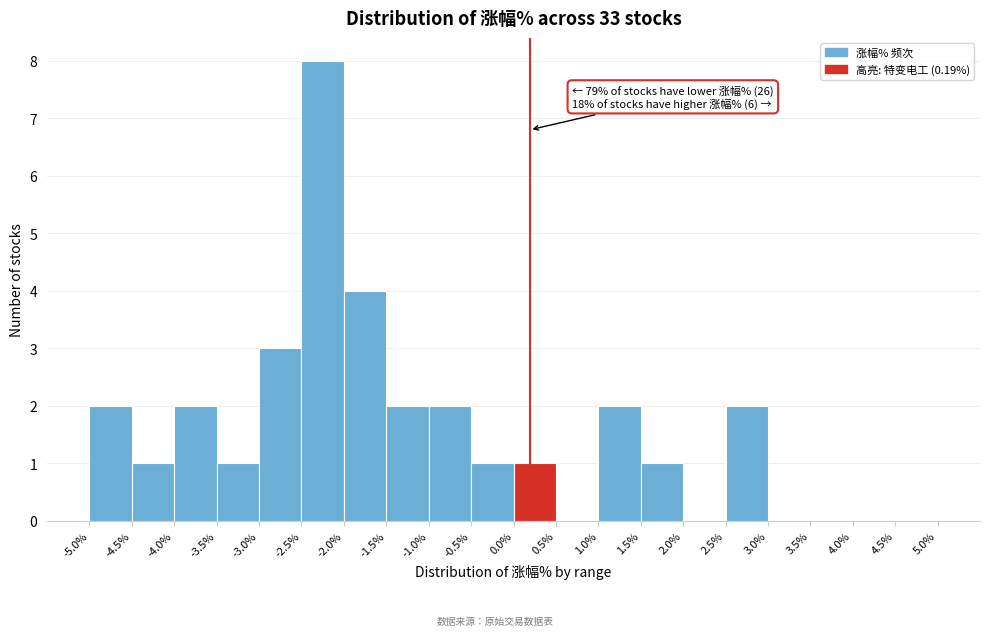

Which range on the x-axis has the tallest bar?

-2.5% to -2.0%